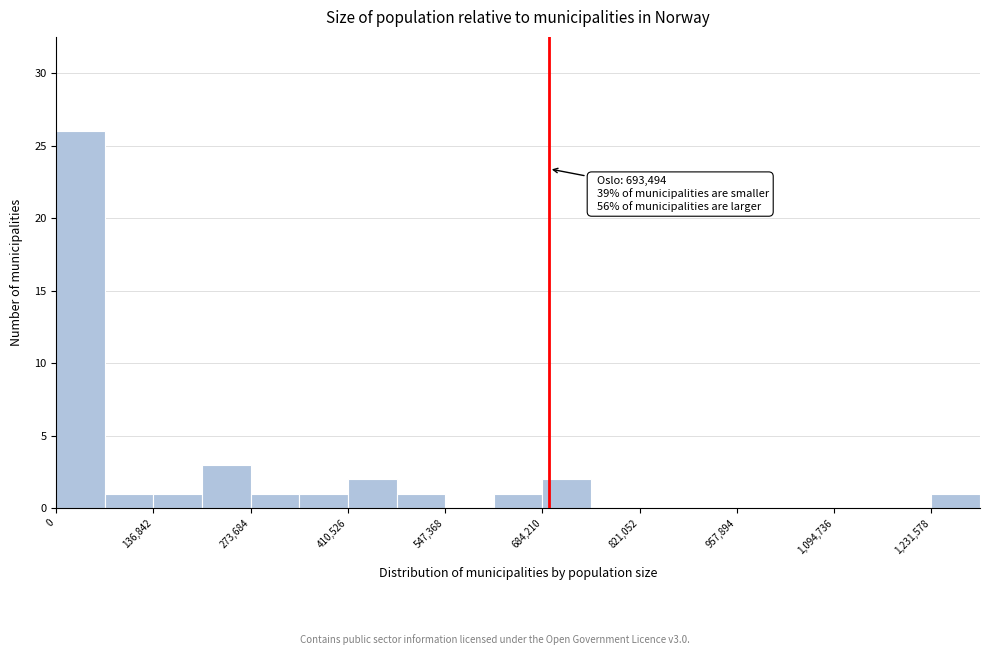

Read against the x-axis, roughly where is the centre of the tallest bar?

40000